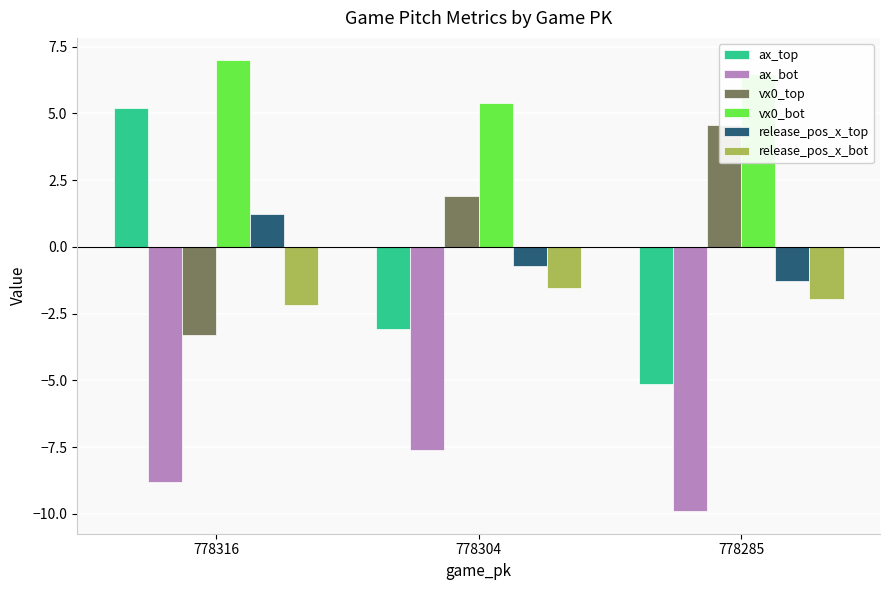

List the series in order of their peak value, lowest first.

ax_bot, release_pos_x_bot, release_pos_x_top, vx0_top, ax_top, vx0_bot